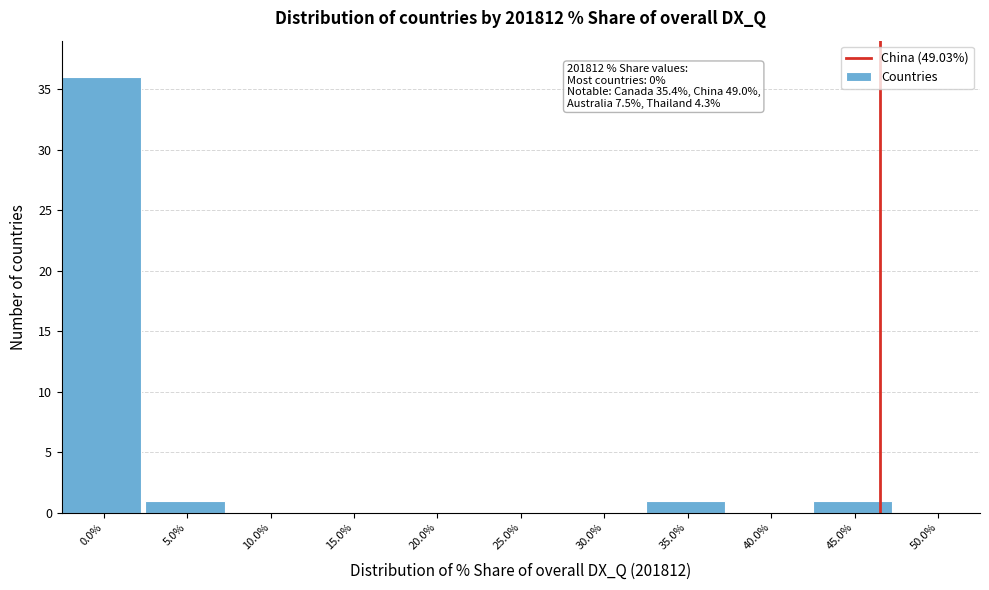

Reading left to right, list all the values displayed in this chart.

0.0%=36	5.0%=1	10.0%=0	15.0%=0	20.0%=0	25.0%=0	30.0%=0	35.0%=1	40.0%=0	45.0%=1	50.0%=0